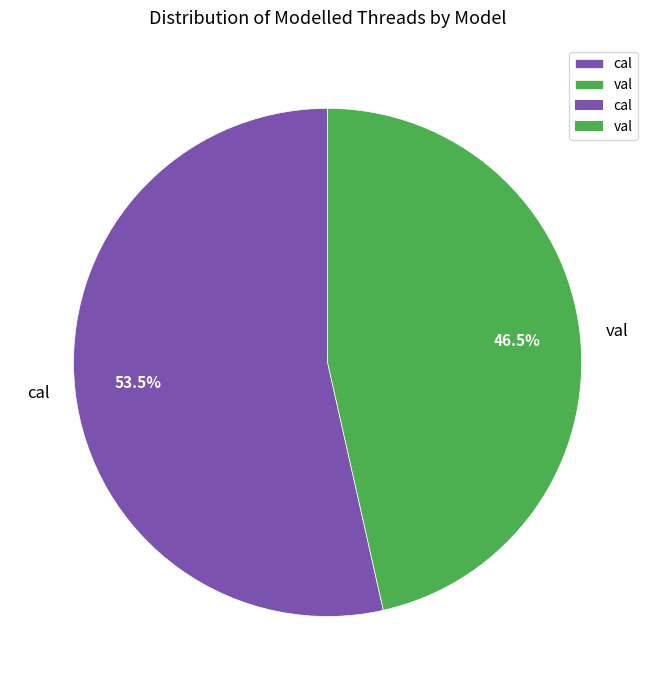

Rank the categories by value from lowest to highest.

val, cal